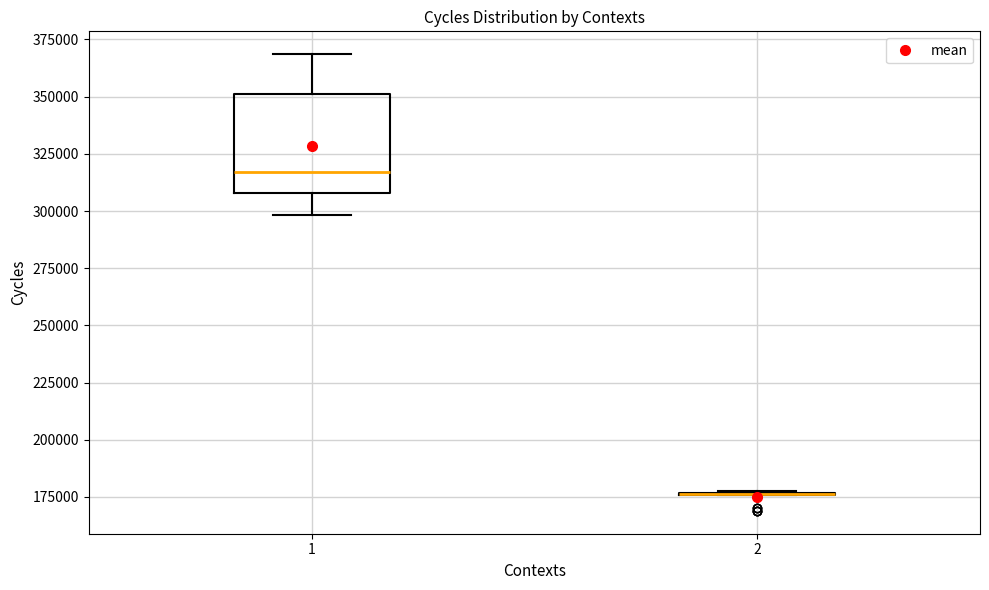

Where is the lower edge of the box at x = 1 on the y-axis? The values are not printed on the chart, so give them approximately, as read against the axis.

310000